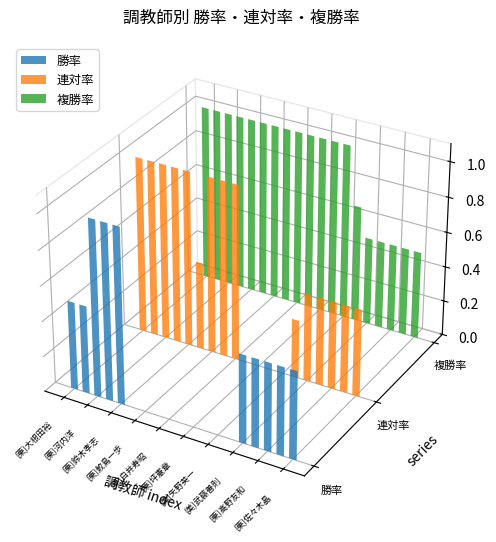

Which series has the largest total across all categories?

複勝率